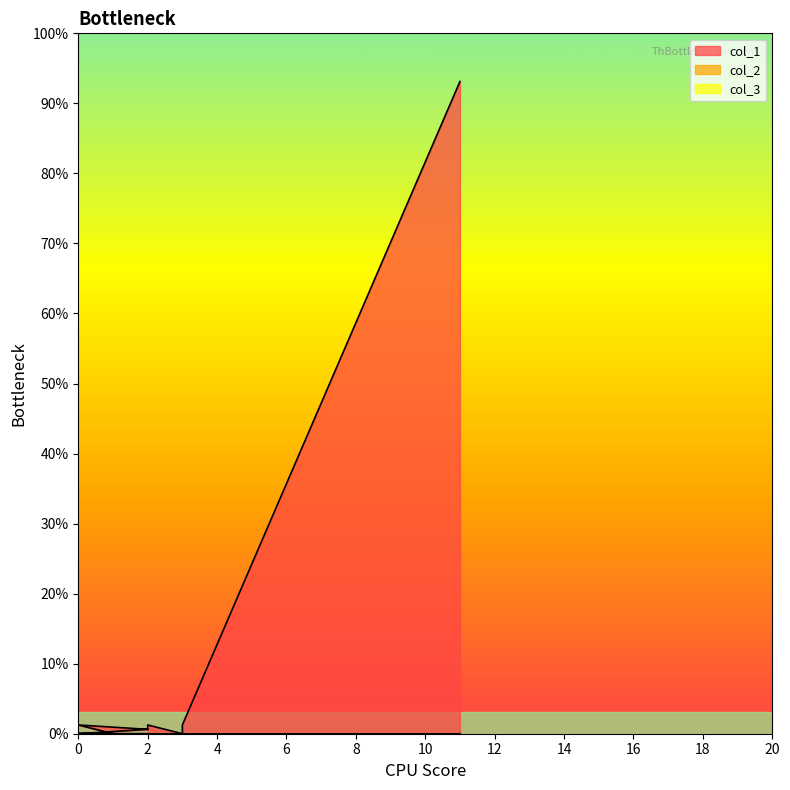

The value of col_3 at 0 is 0. True or false?

True